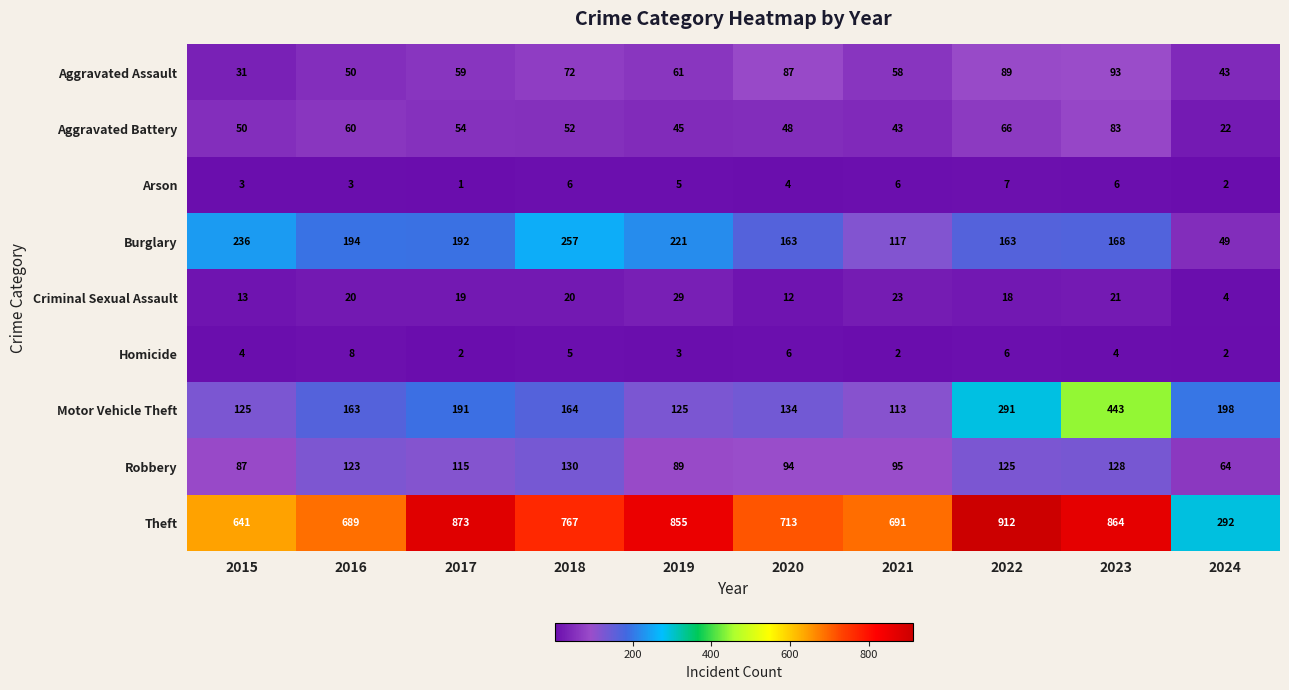

The value of Theft at 2022 is 912. True or false?

True